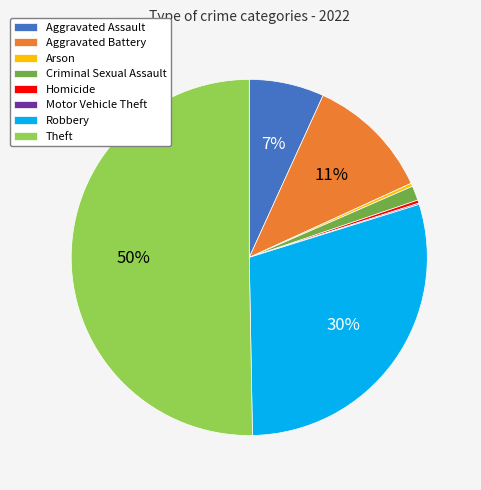

Which slice represents more than half of the pie?

Theft